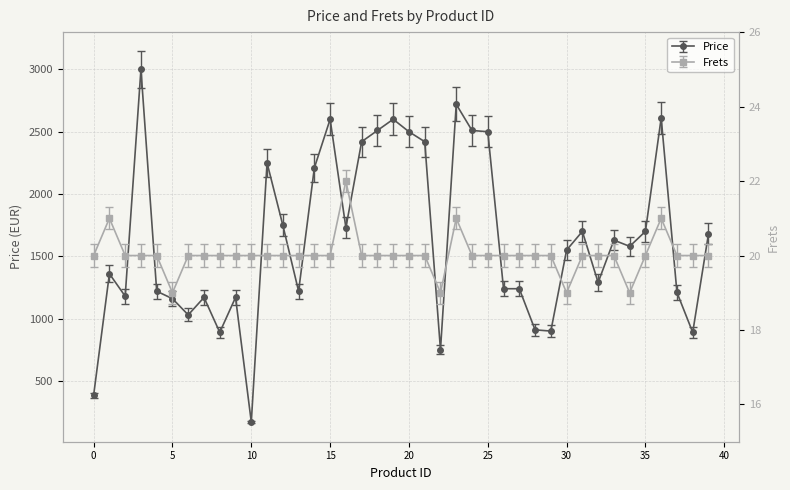

How many values in the Price series are below 1579?

20